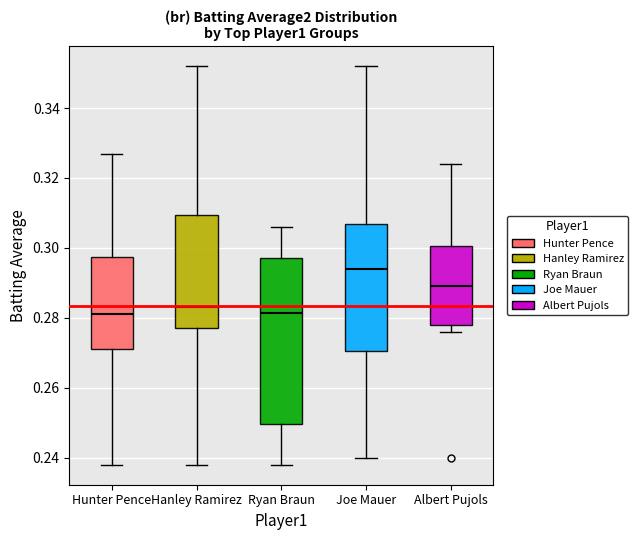

Reading left to right, transcribe this box plot: for each box, give where its median line is, the range the box spans, and where its two whiskers end, as read against the y-axis. The values are not printed on the chart, so give them approximately, as read against the axis.

Hunter Pence: median 0.282, box 0.272 to 0.298, whiskers 0.238 to 0.328
Hanley Ramirez: median 0.284, box 0.278 to 0.310, whiskers 0.238 to 0.352
Ryan Braun: median 0.282, box 0.250 to 0.298, whiskers 0.238 to 0.306
Joe Mauer: median 0.294, box 0.270 to 0.306, whiskers 0.240 to 0.352
Albert Pujols: median 0.290, box 0.278 to 0.300, whiskers 0.276 to 0.324